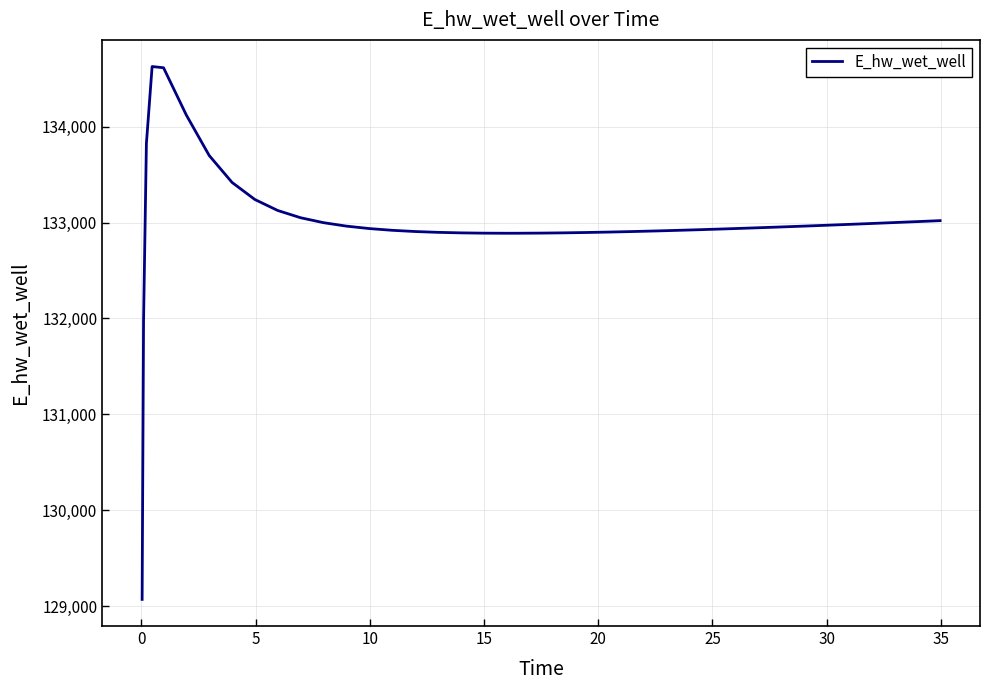

Does the chart have visible grid lines?

Yes